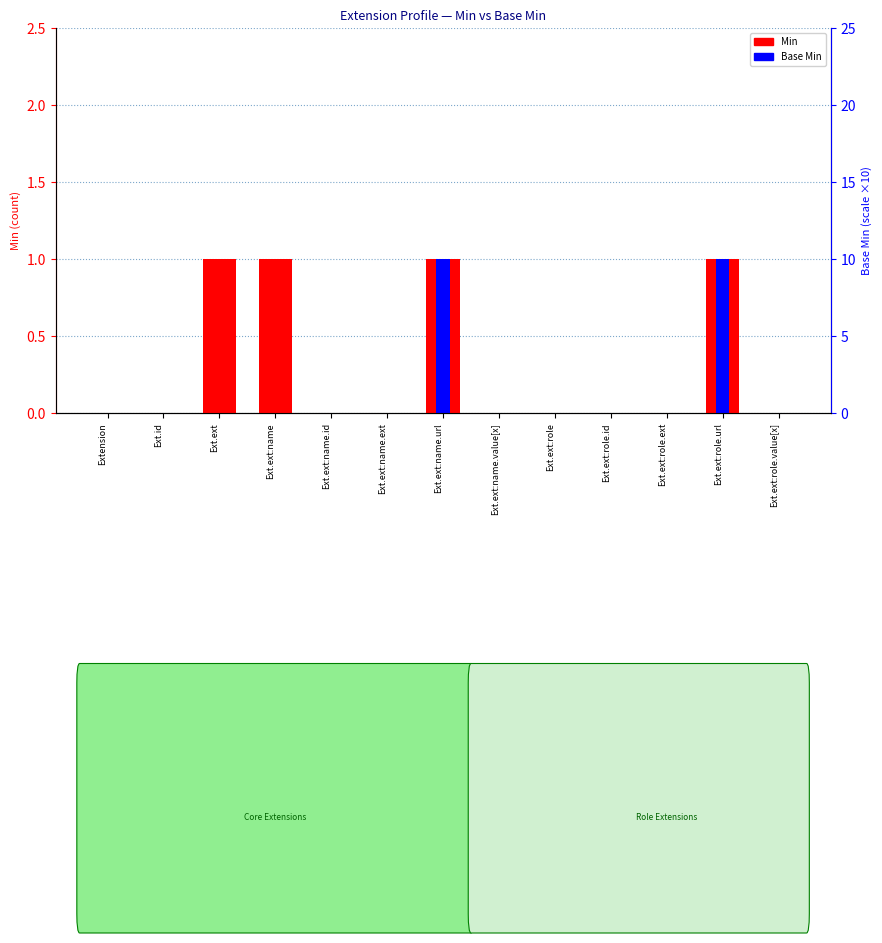

Which series has the largest total across all categories?

Min